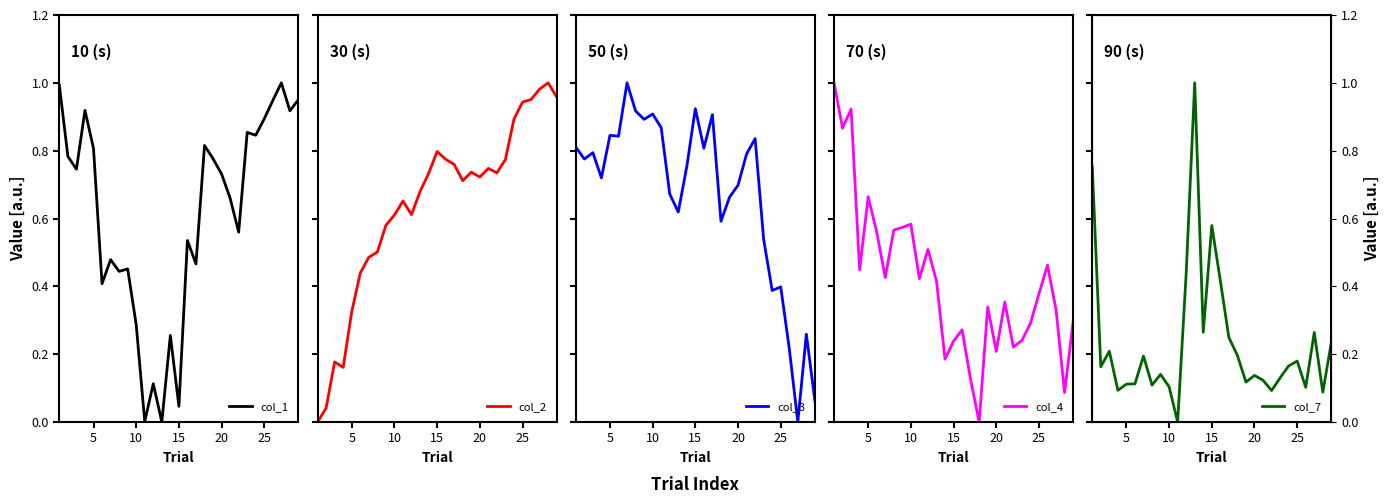

What is the maximum value shown in the chart?

1.0